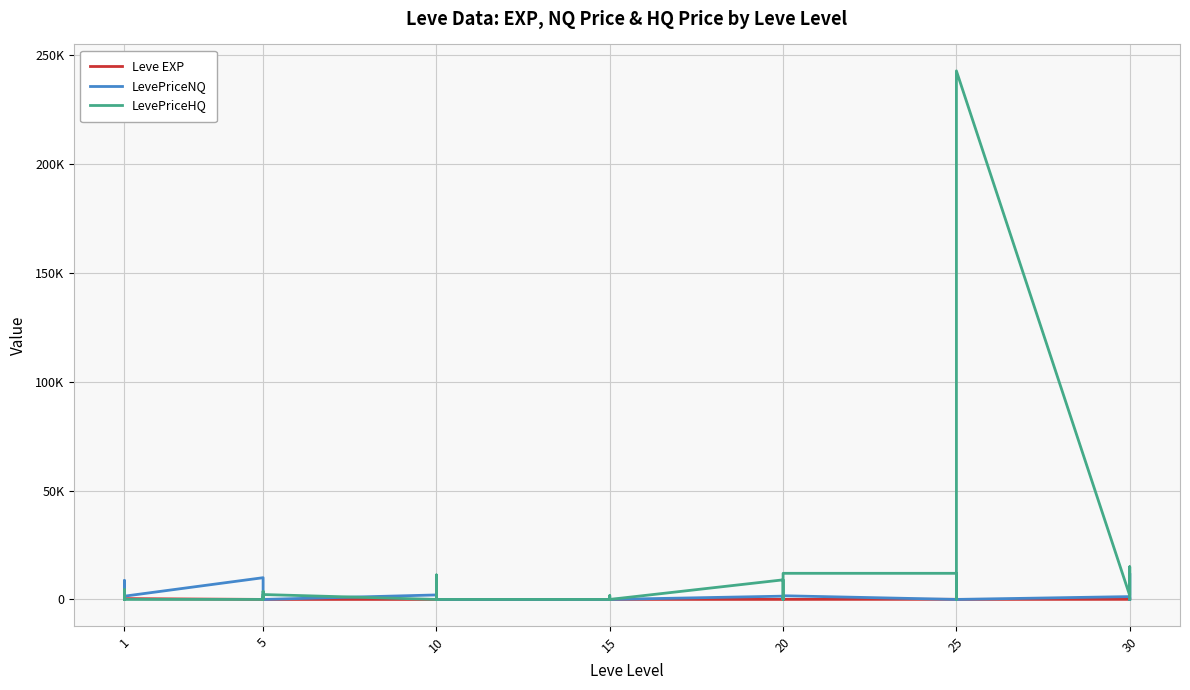

After their last crossing, which series has the higher values: LevePriceNQ or Leve EXP?

Leve EXP